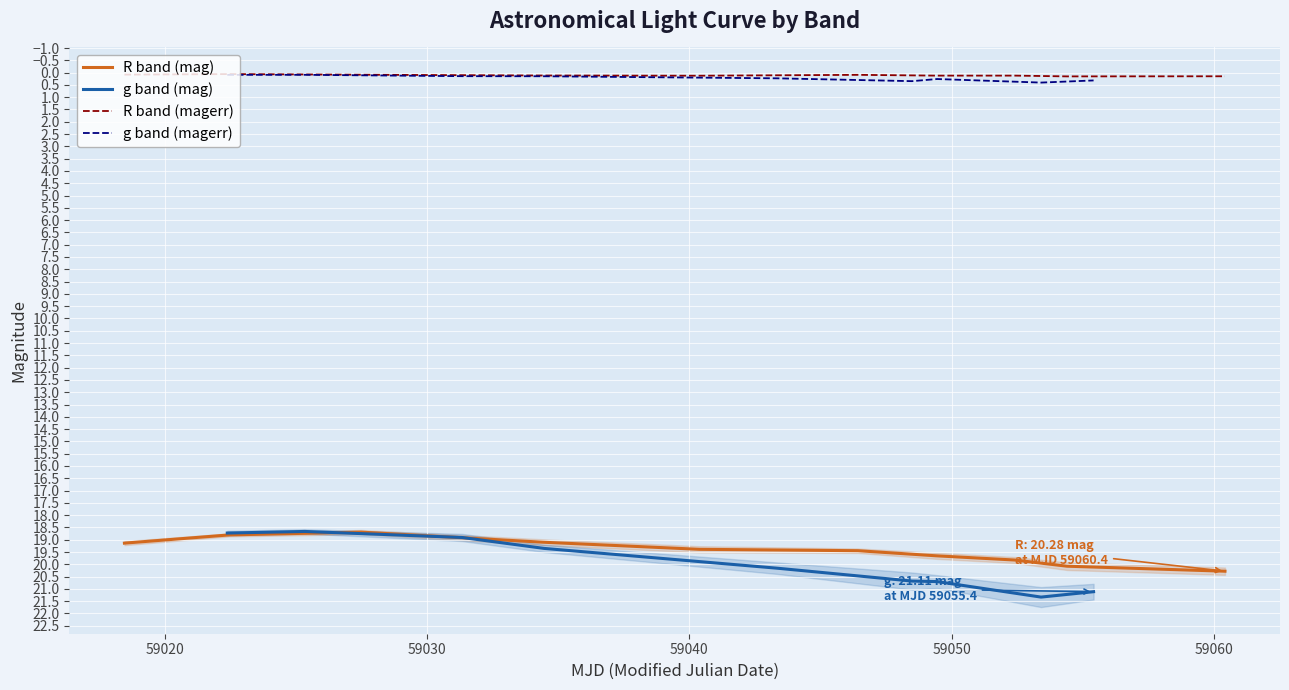

True or false: R band (magerr) and R band (mag) intersect in this chart.

False